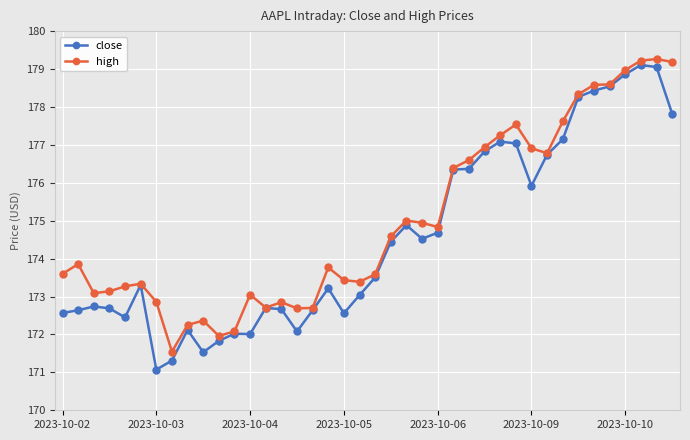

What is the difference between the maximum and second lowest values in the high series?

7.3